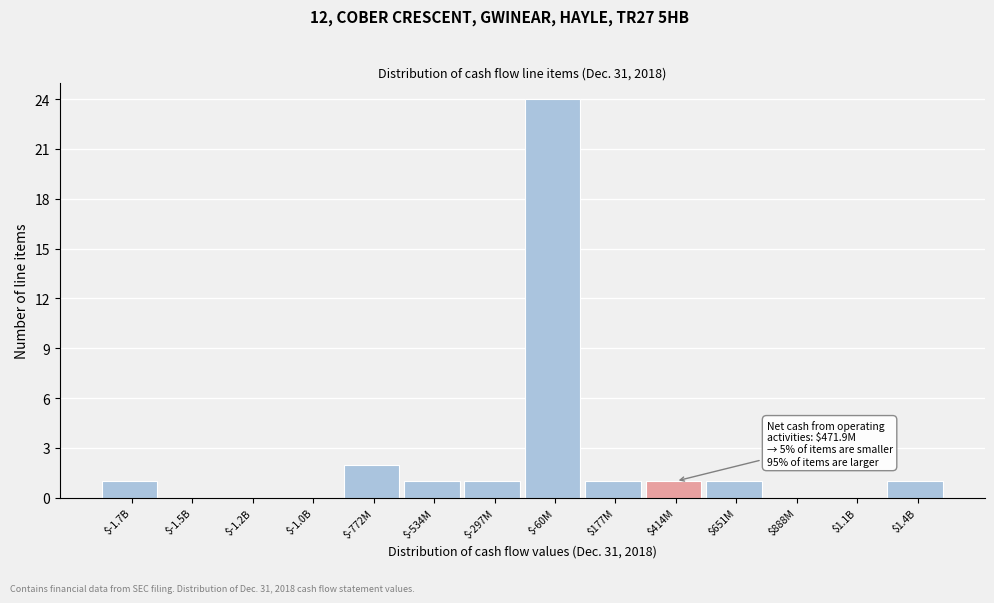

The chart shows a value of 0 at $888M. True or false?

True